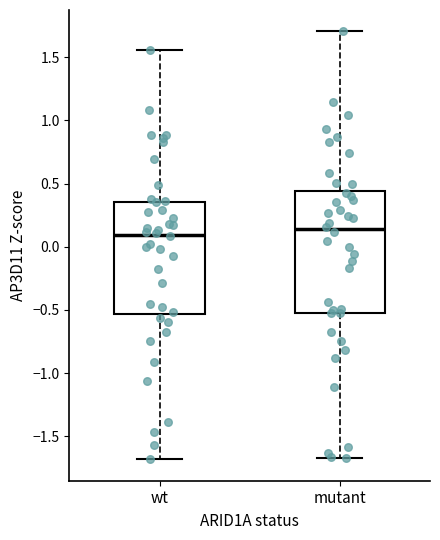

Which box is the tallest, from its lower edge to its upper edge?

mutant